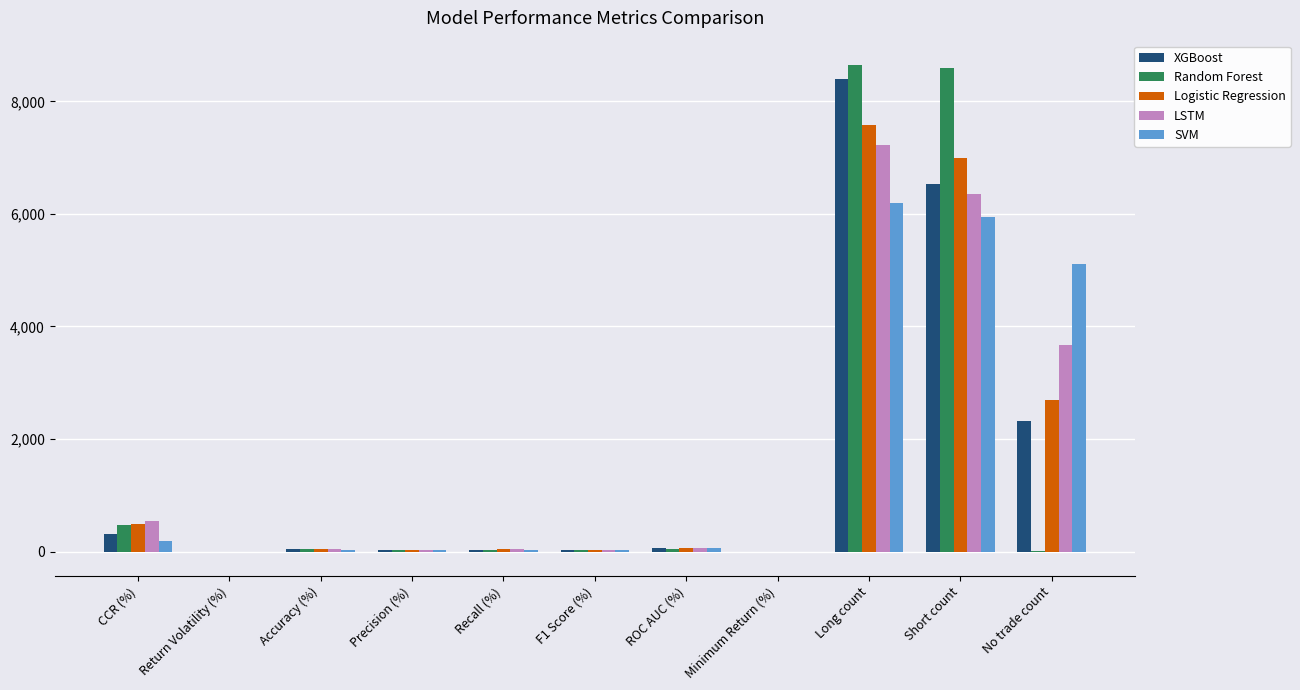

At which category is the sum across all series the highest?

Long count